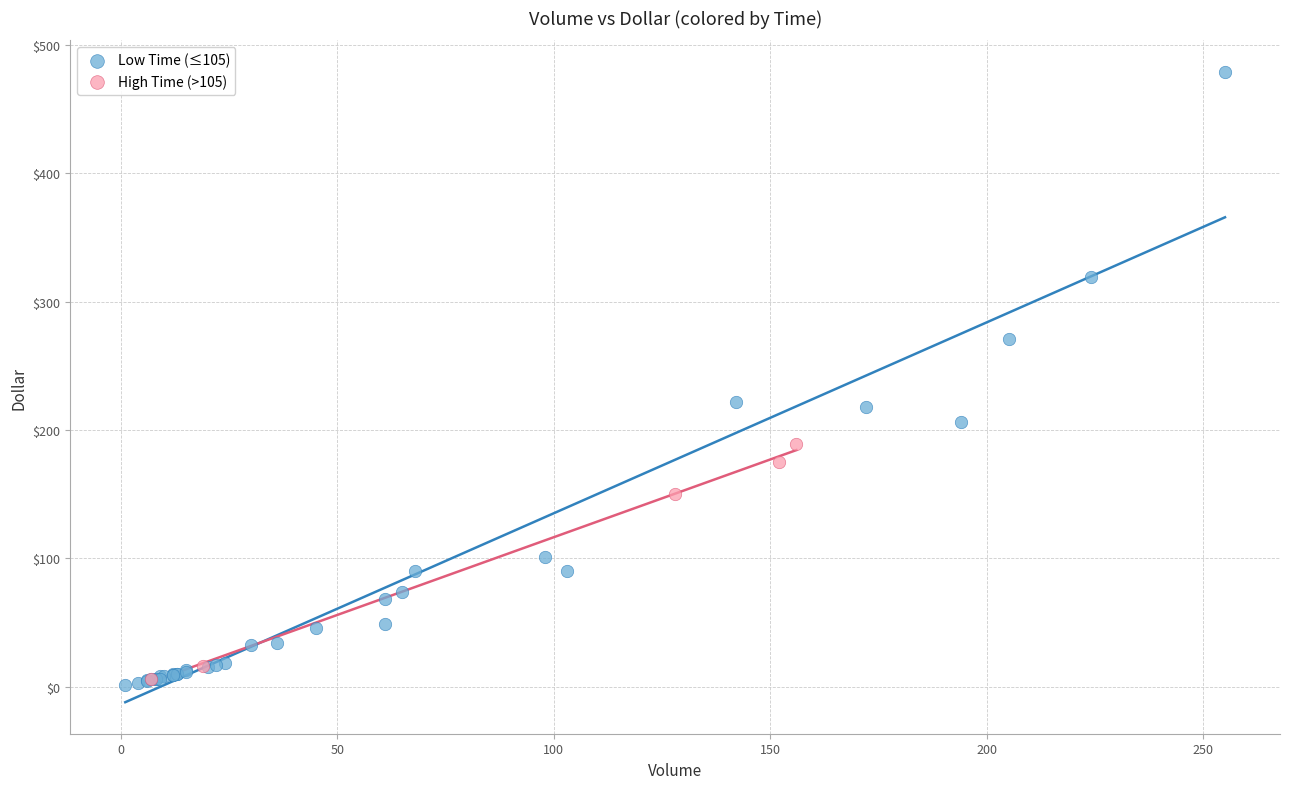

Which series reaches the maximum Y coordinate?

Low Time (≤105)